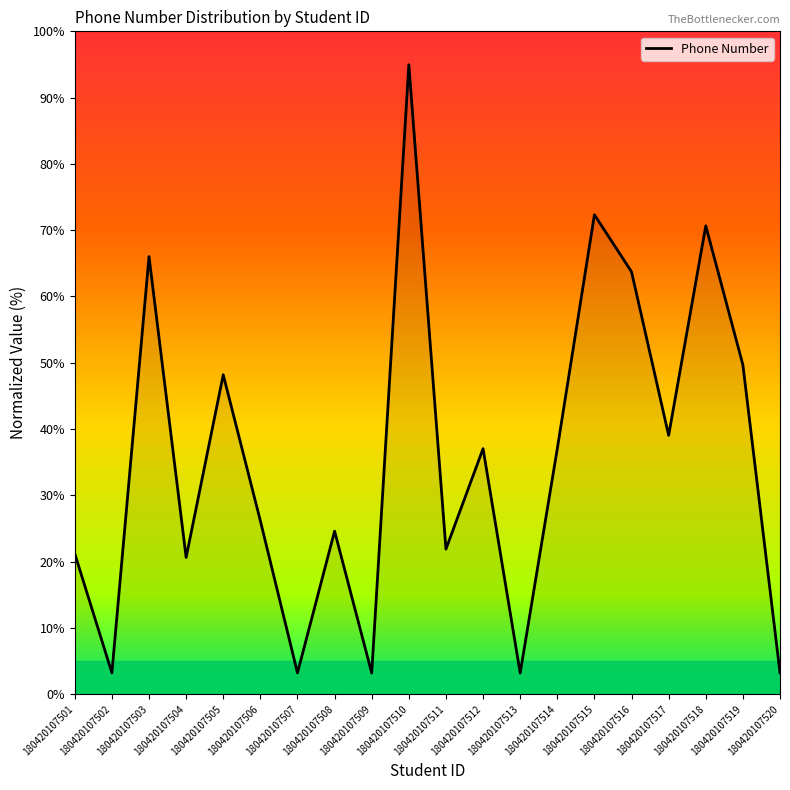

True or false: the data shows 68.4 at 180420107517.

False